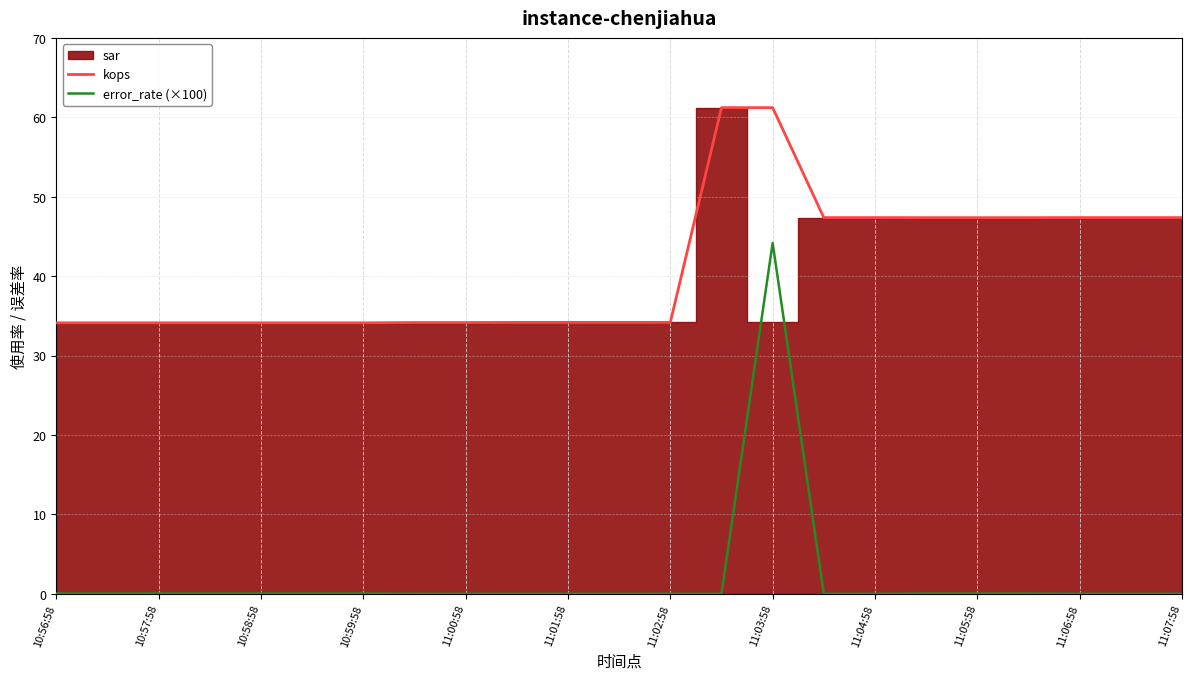

Which series has the largest range (max minus min)?

error_rate (×100)